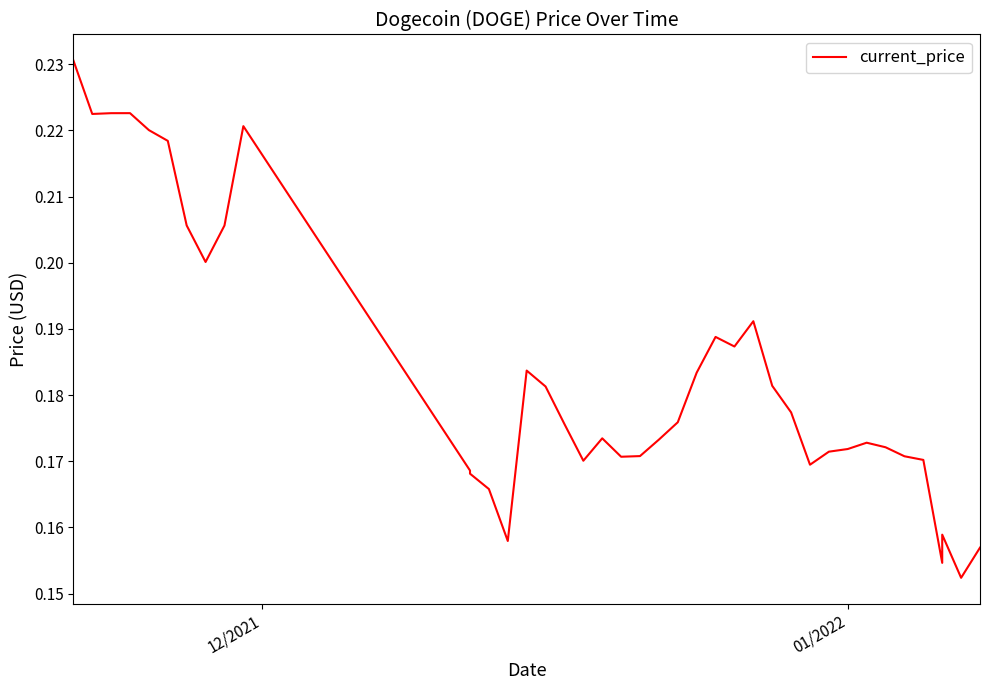

What is the difference between the maximum and minimum values?

0.1